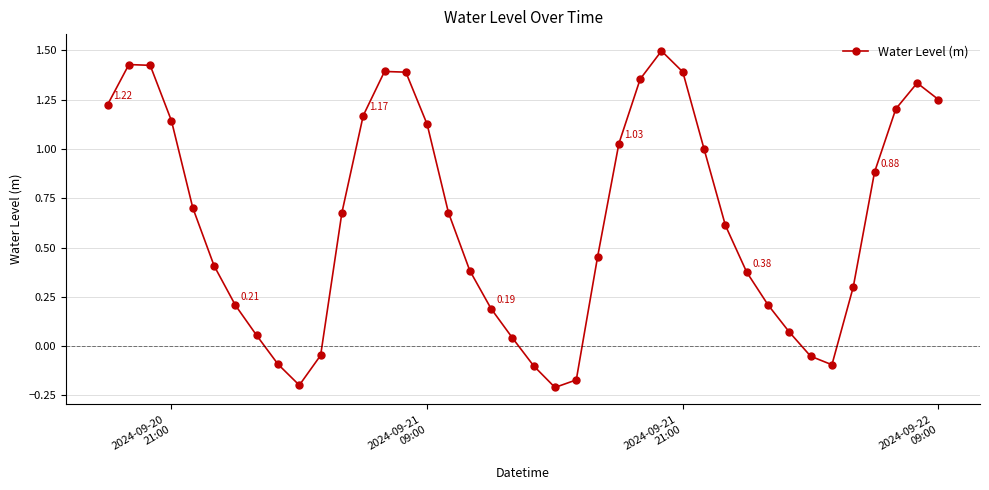

How many interior local peaks (higher than both neighbors) does the data have?

4